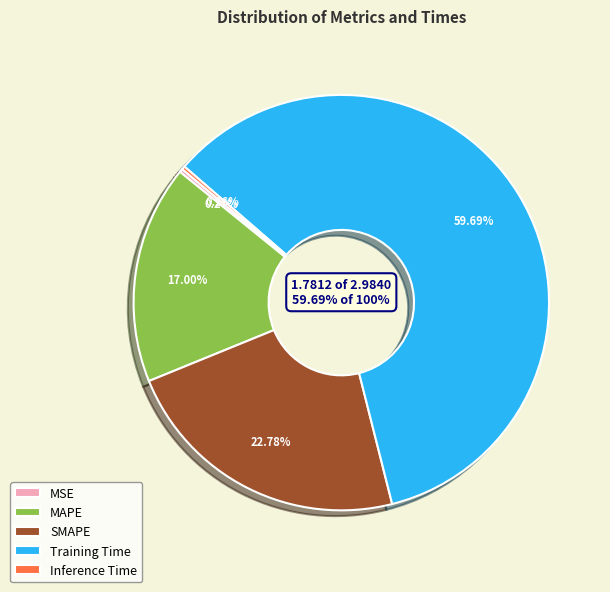

What percentage is the Training Time slice, to the nearest percent?

60%